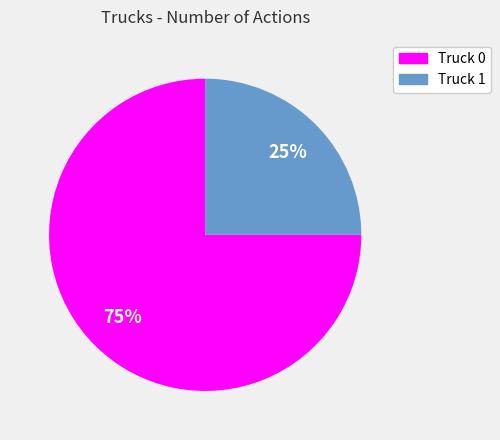

True or false: Truck 0 accounts for 66% of the total.

False